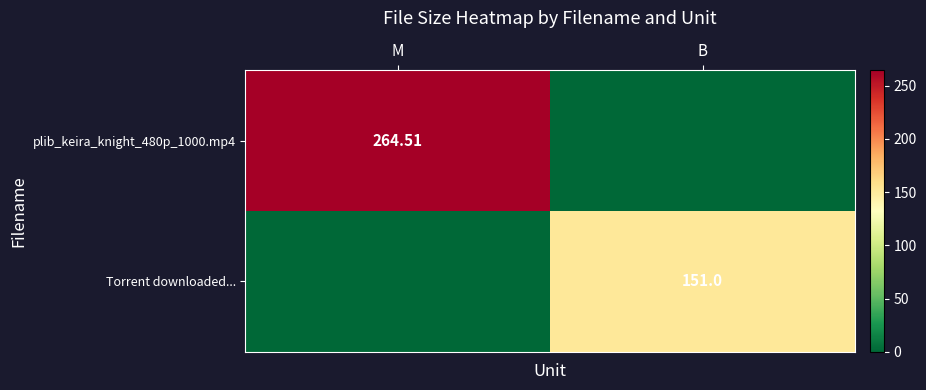

Rank the series at M from highest to lowest value.

plib_keira_knight_480p_1000.mp4, Torrent downloaded...